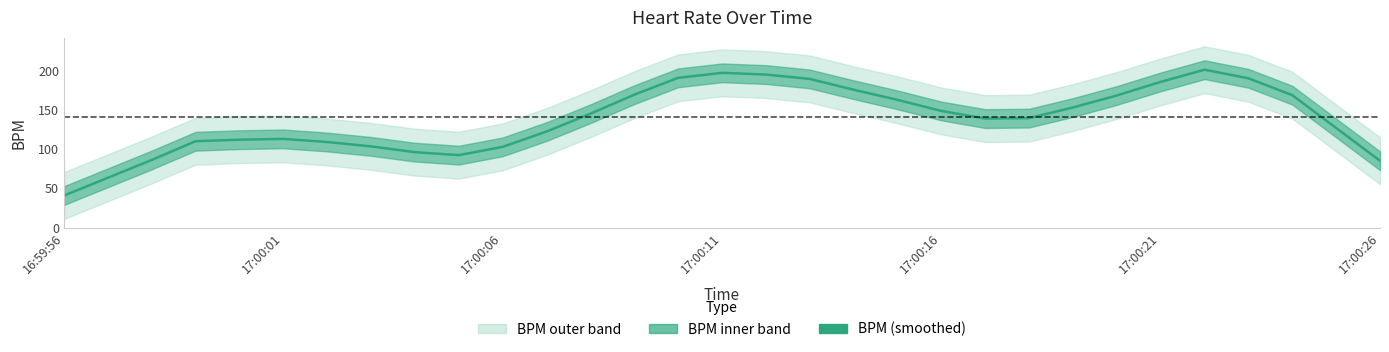

What is the minimum value shown in the chart?

40.6